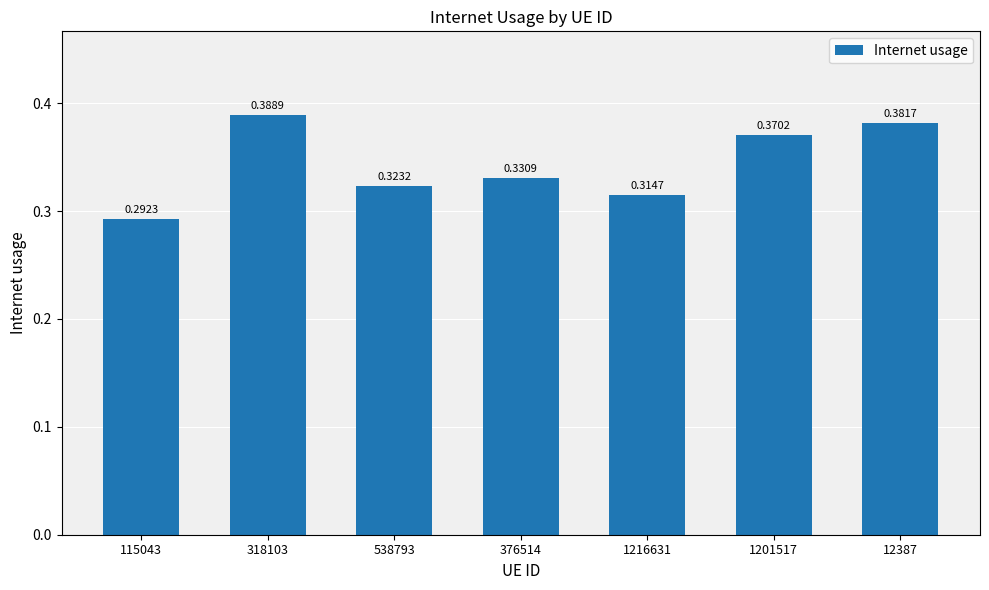

What position from the left is 318103?

2